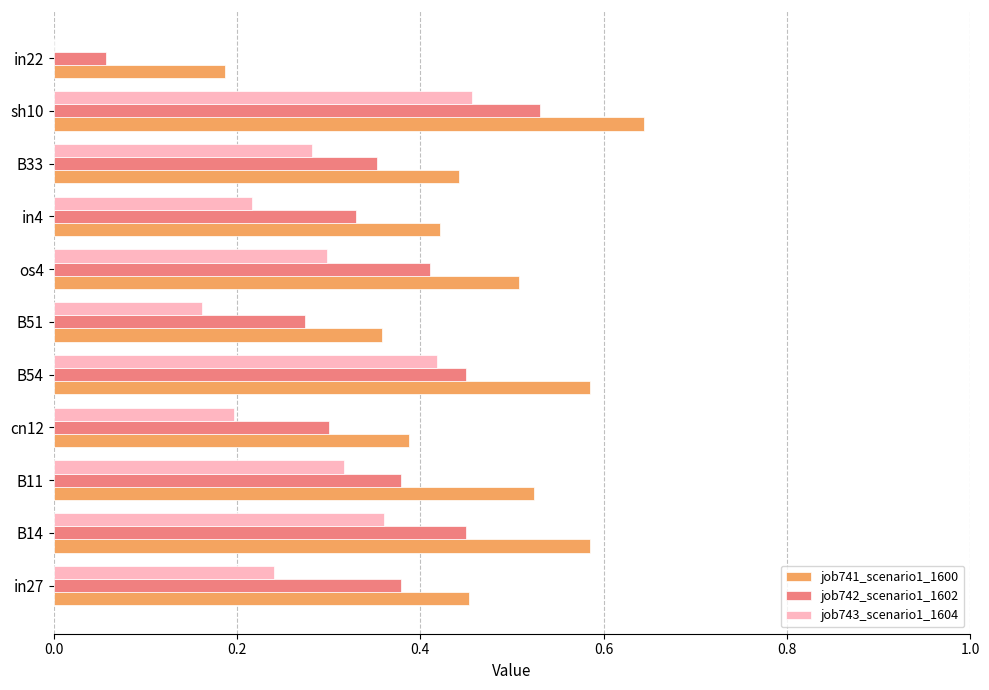

Which series has the largest total across all categories?

job741_scenario1_1600